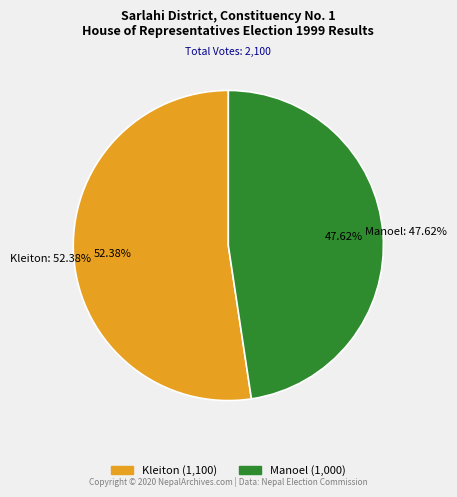

Is Kleiton the majority of the pie?

Yes